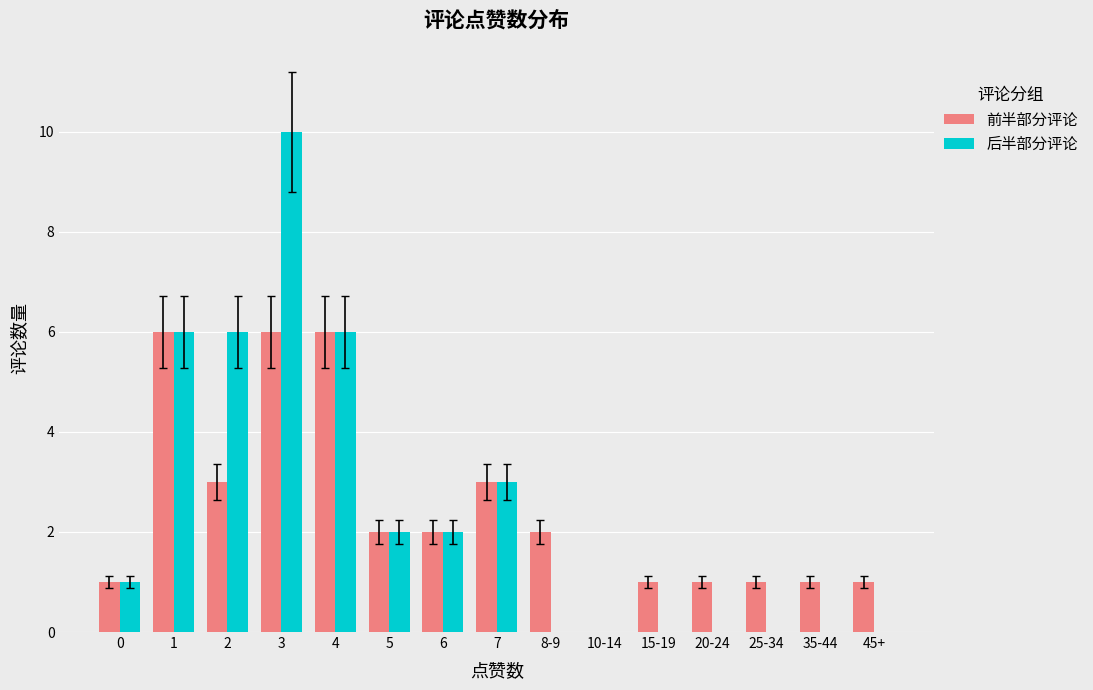

Count the 前半部分评论 values in the range 1 to 3.

11